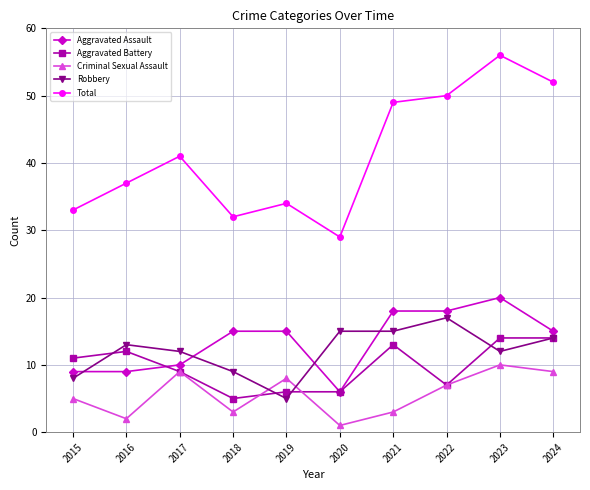

How many categories are shown in the chart?

10